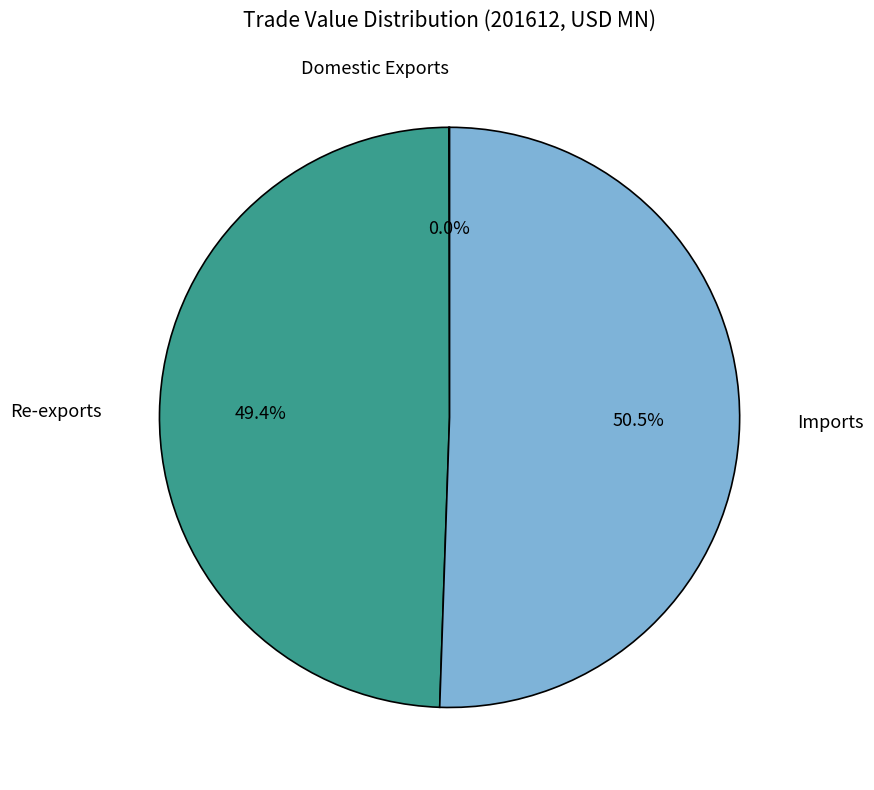

Which slice is the largest?

Imports